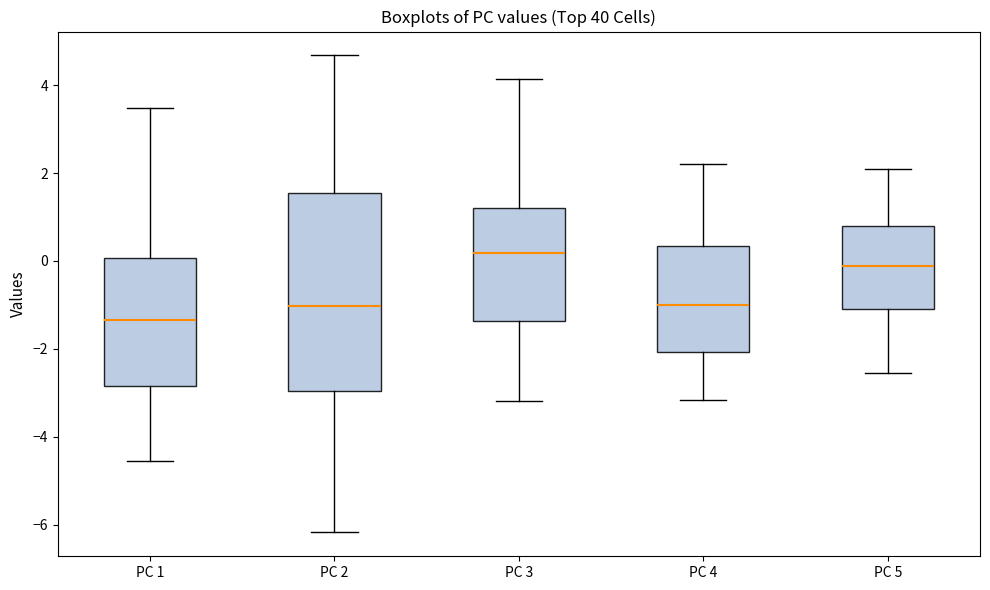

Which box's median line is the highest?

PC 3